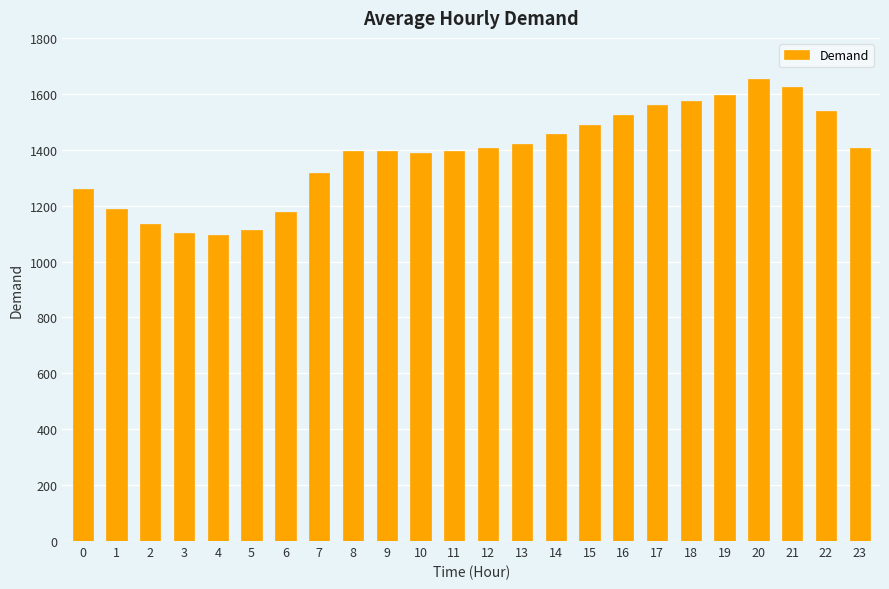

What is the sum of the values at 6 and 9?

2571.5